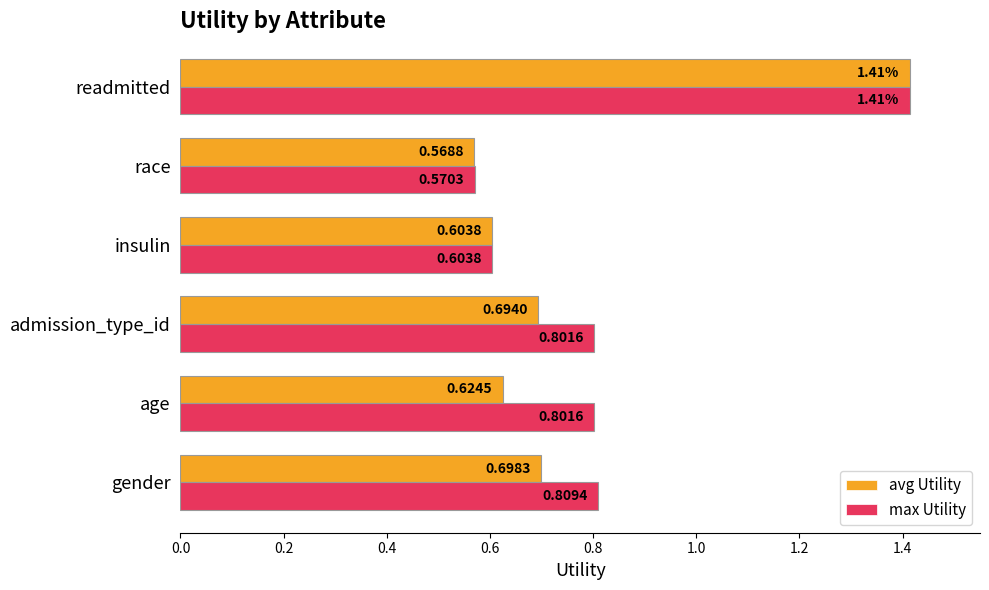

Which series has the largest range (max minus min)?

avg Utility